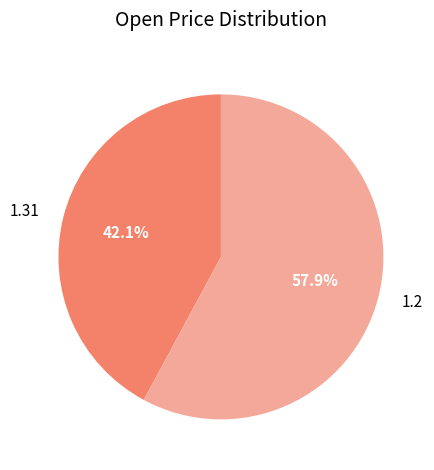

To the nearest percent, what is the difference between the largest and smallest slice percentages?

16%